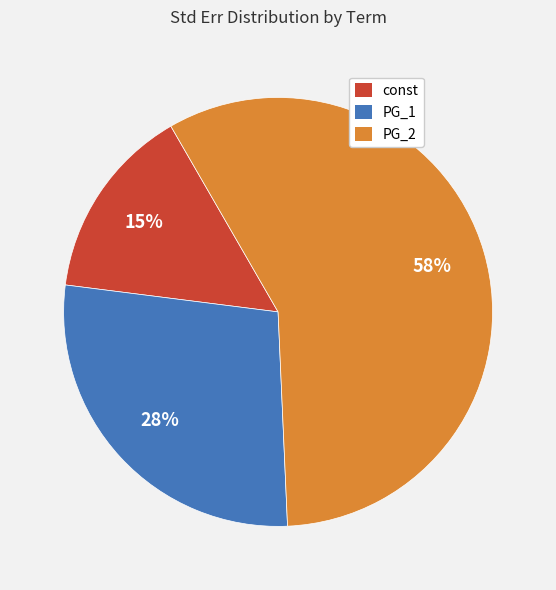

To the nearest percent, what is the combined percentage of PG_1 and PG_2?

85%